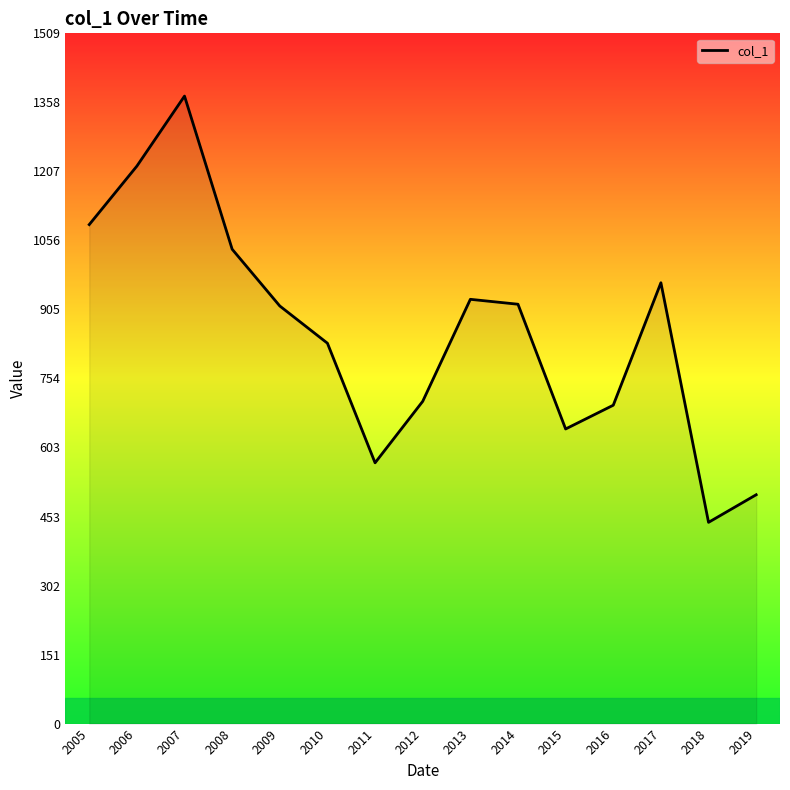

The value at 2011 is 270.9. True or false?

False